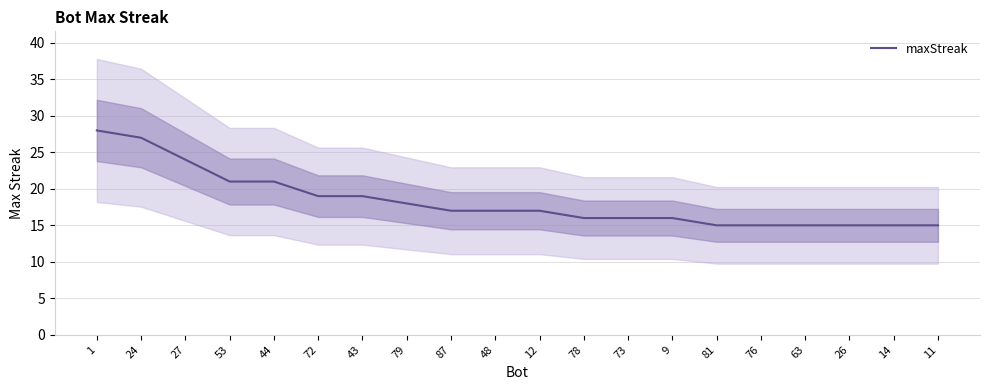

At which label is the value closest to 21?

53